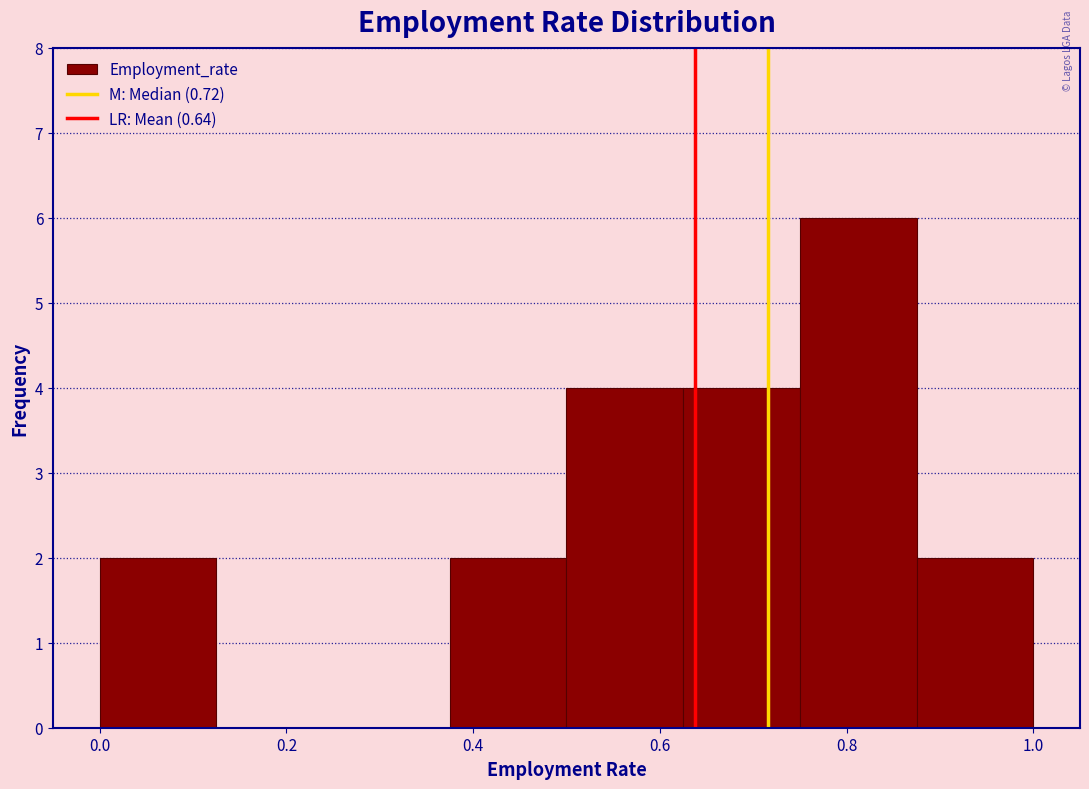

Reading left to right, list every bar in this chart as the range it spans on the x-axis followed by its height. Neither the bar edges nor the heights are printed on the chart, so give them approximately, as read against the axes.

0.000 to 0.125: 2
0.125 to 0.250: 0
0.250 to 0.375: 0
0.375 to 0.500: 2
0.500 to 0.625: 4
0.625 to 0.750: 4
0.750 to 0.875: 6
0.875 to 1.000: 2